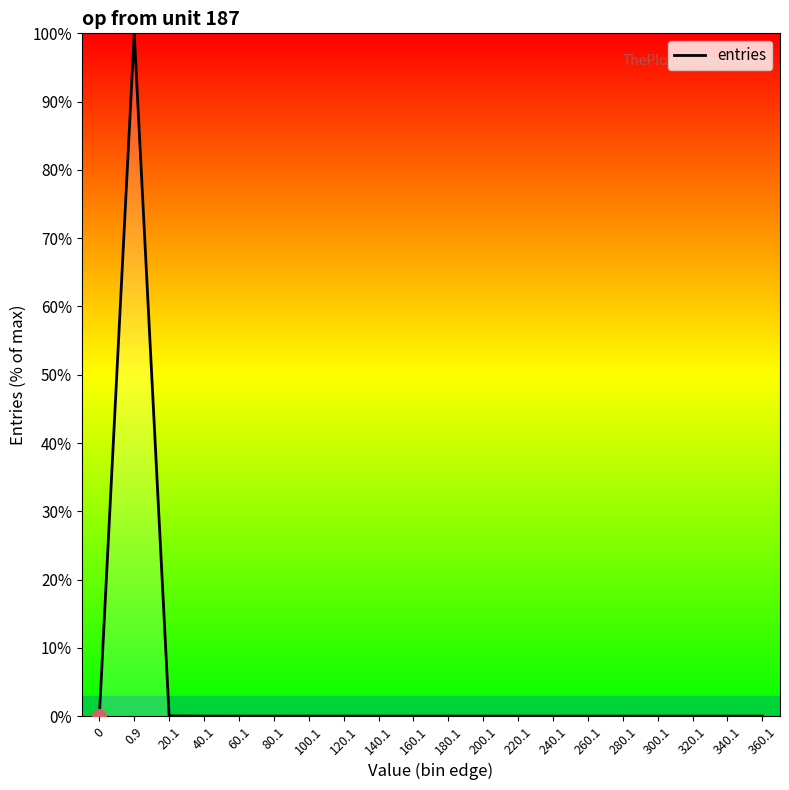

What is the maximum value shown in the chart?

100.0